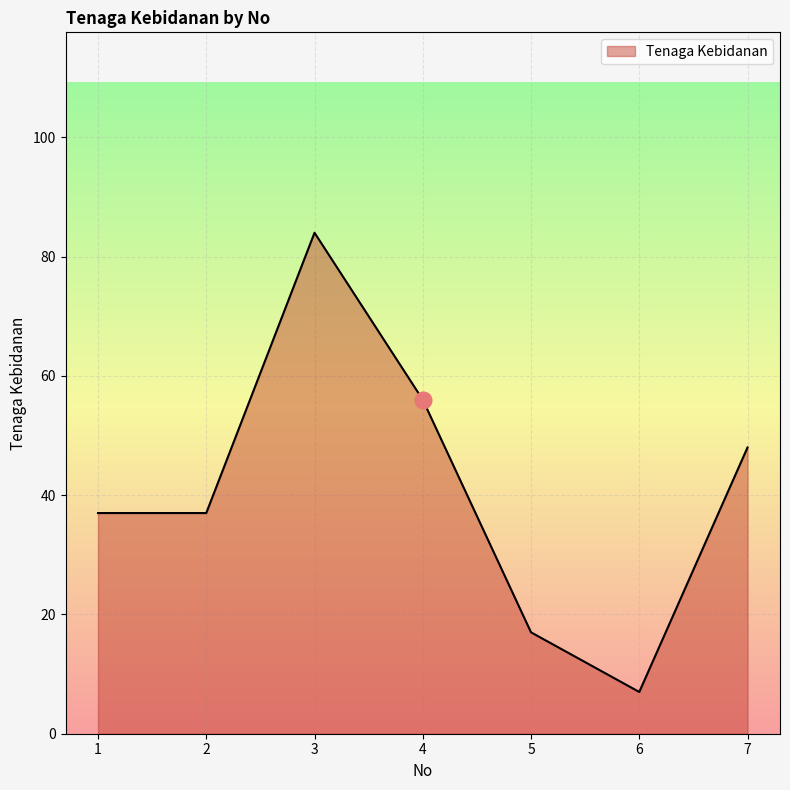

Where is the data nearest to the value 45?

7